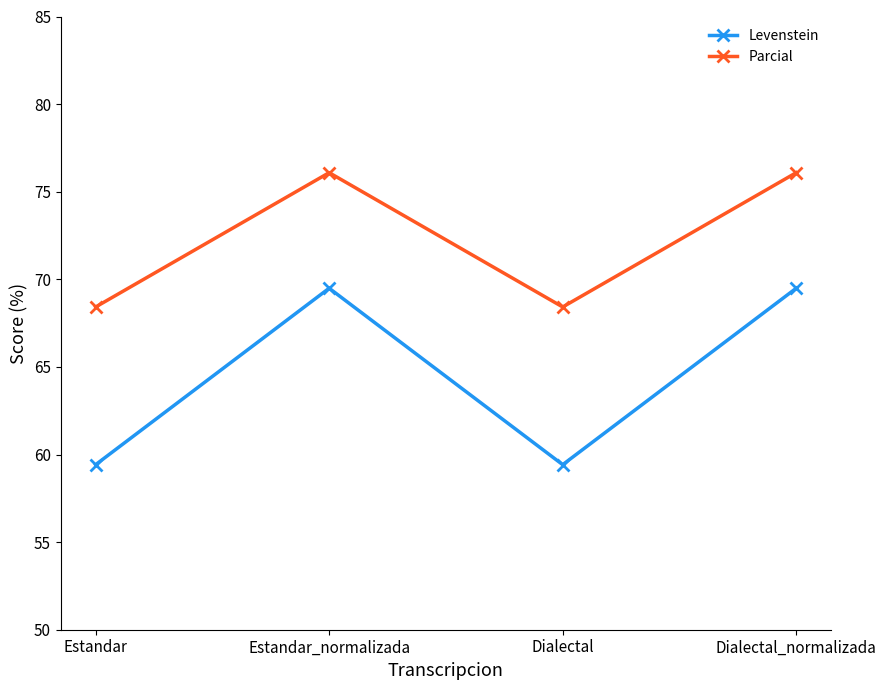

Rank the series at Dialectal from highest to lowest value.

Parcial, Levenstein